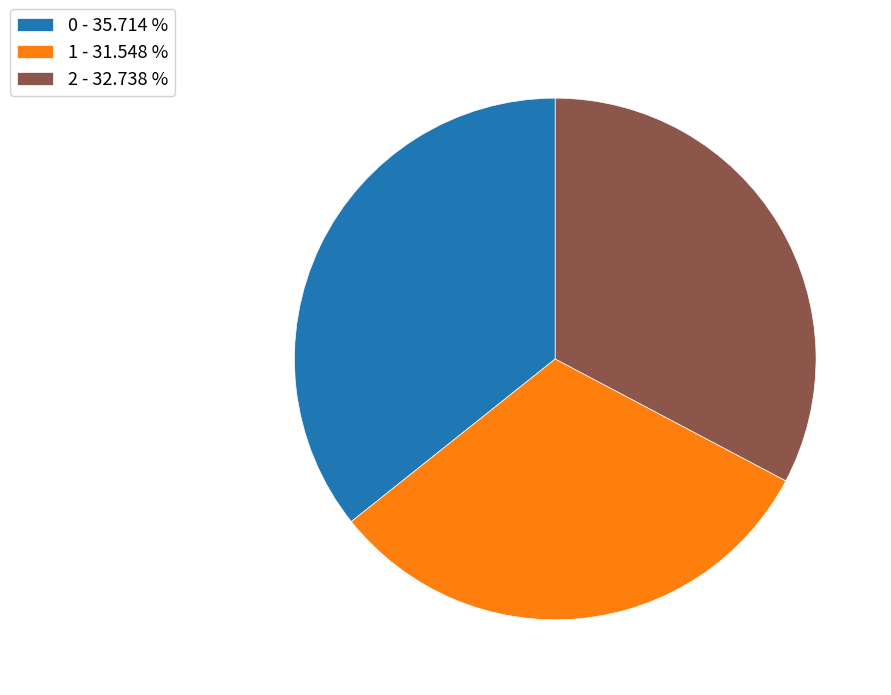

Approximately how many times larger is the value at 0 - 35.714 % compared to 1 - 31.548 %?

1.1